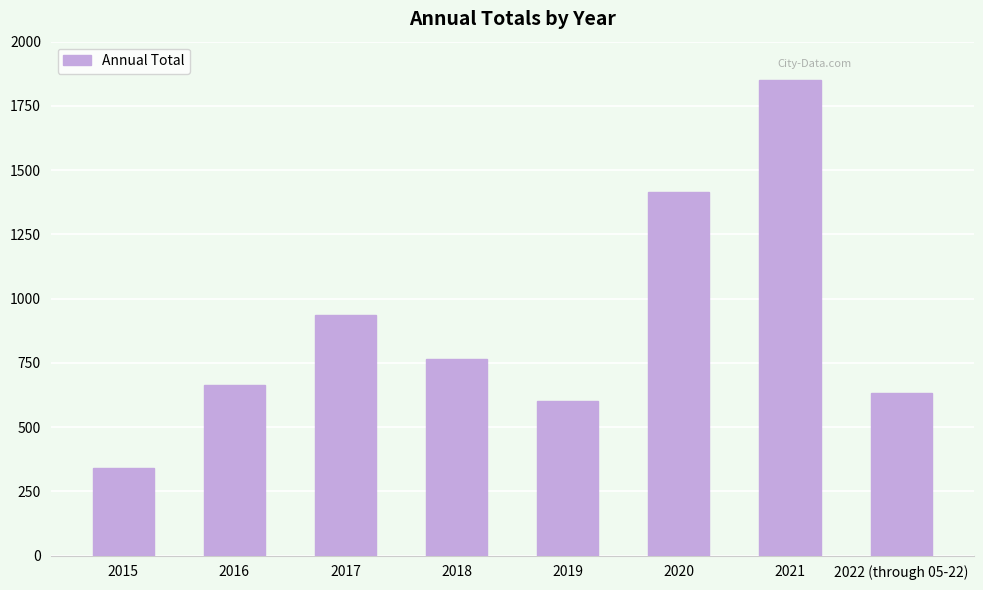

Approximately how many times larger is the value at 2019 compared to 2015?

1.8